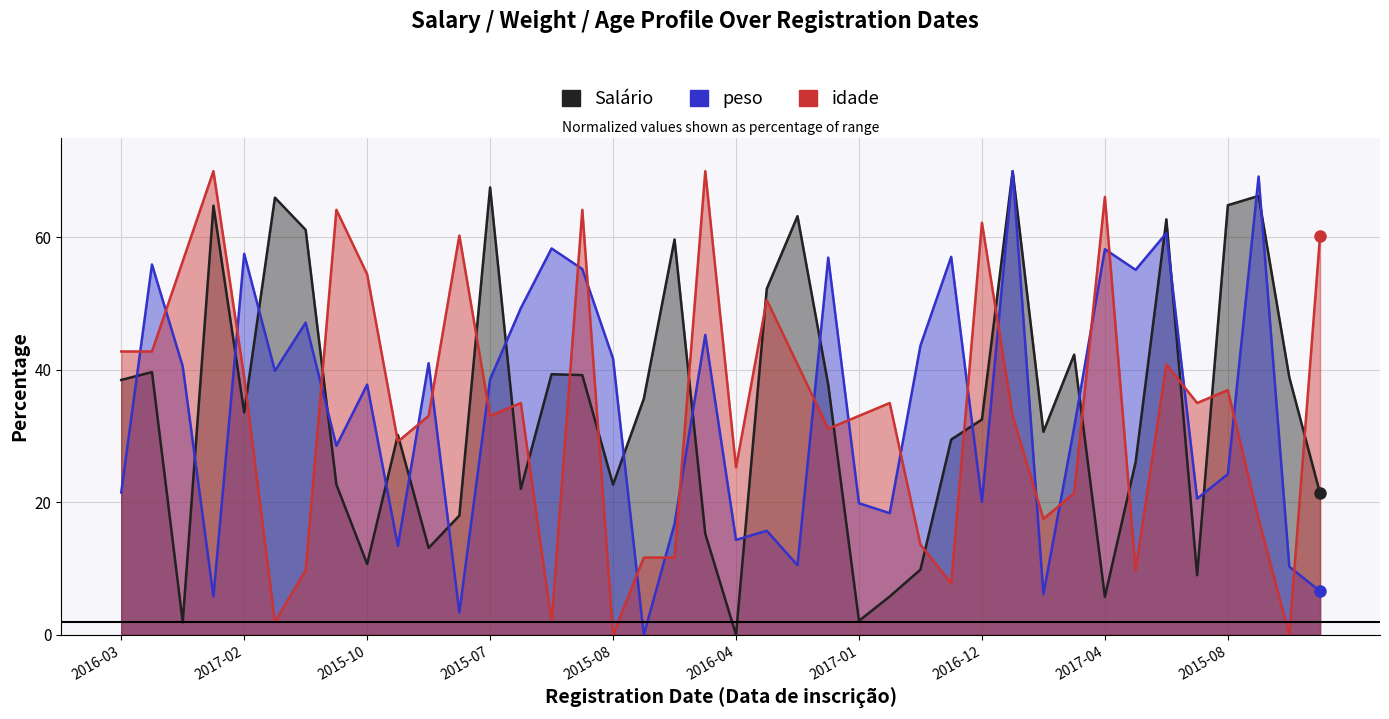

Which series has the largest total across all categories?

Salário